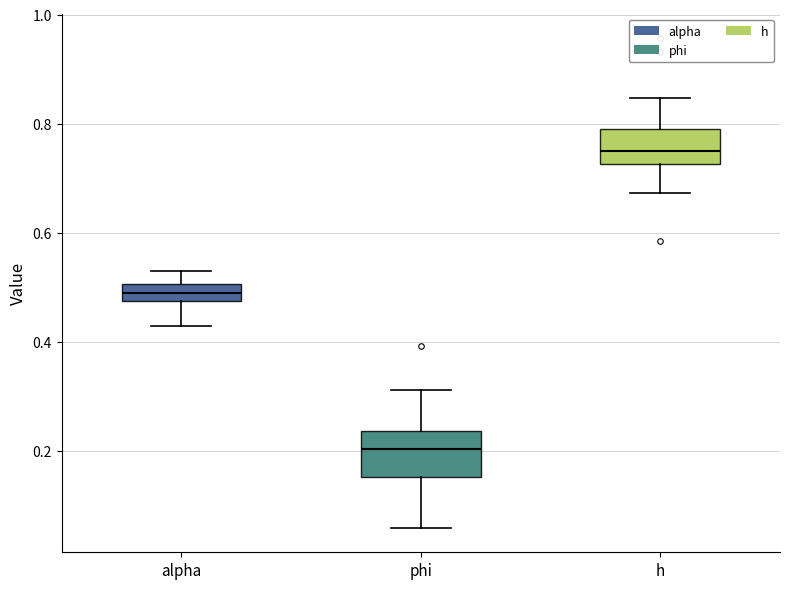

Reading left to right, transcribe this box plot: for each box, give where its median line is, the range the box spans, and where its two whiskers end, as read against the y-axis. The values are not printed on the chart, so give them approximately, as read against the axis.

alpha: median 0.48 (inside the box), box 0.48 to 0.50, whiskers 0.42 to 0.54
phi: median 0.20, box 0.16 to 0.24, whiskers 0.06 to 0.32
h: median 0.74, box 0.72 to 0.78, whiskers 0.68 to 0.84